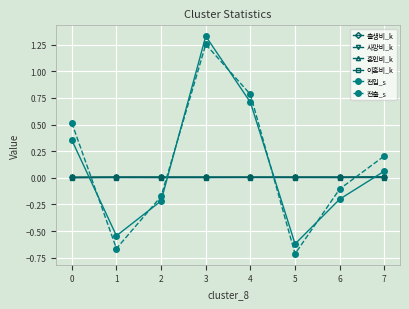

True or false: 전출_s has more than 2 points higher than both neighbors.

False